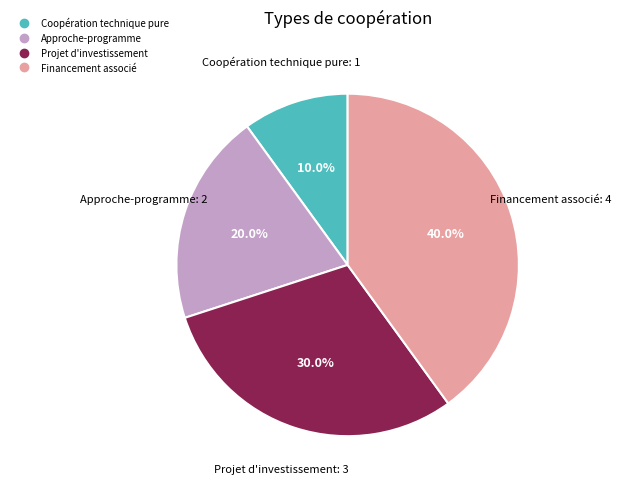

How much of the chart is everything except Financement associé?

60.0%